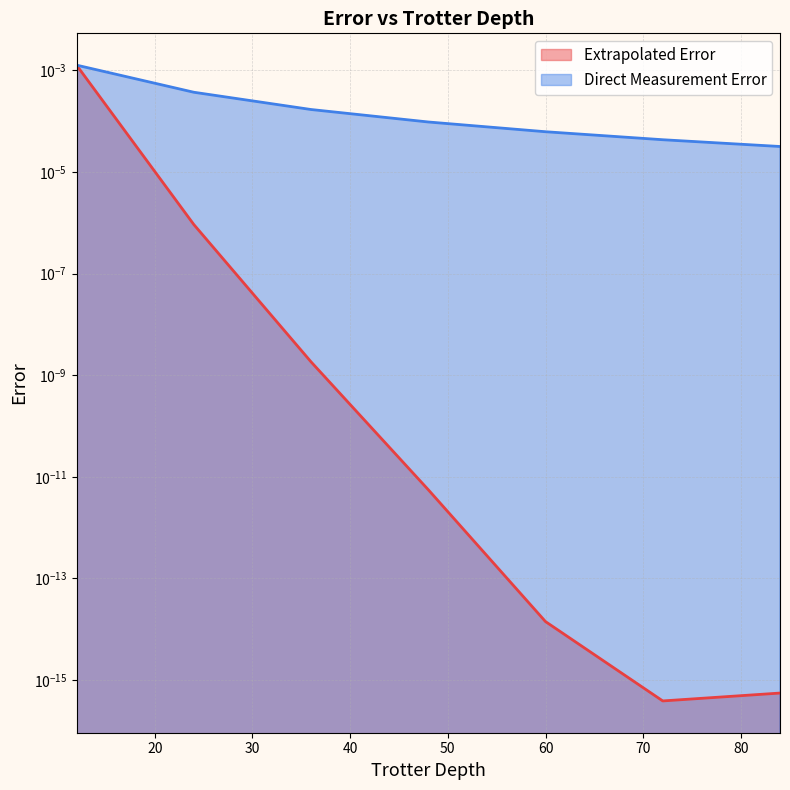

Count the number of data series in this chart.

2